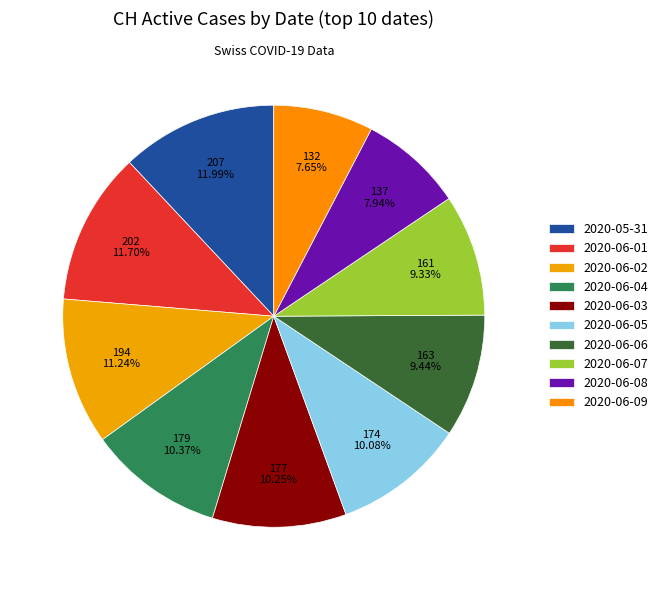

What is the ratio of the value at 2020-06-06 to the value at 2020-06-03?

0.9